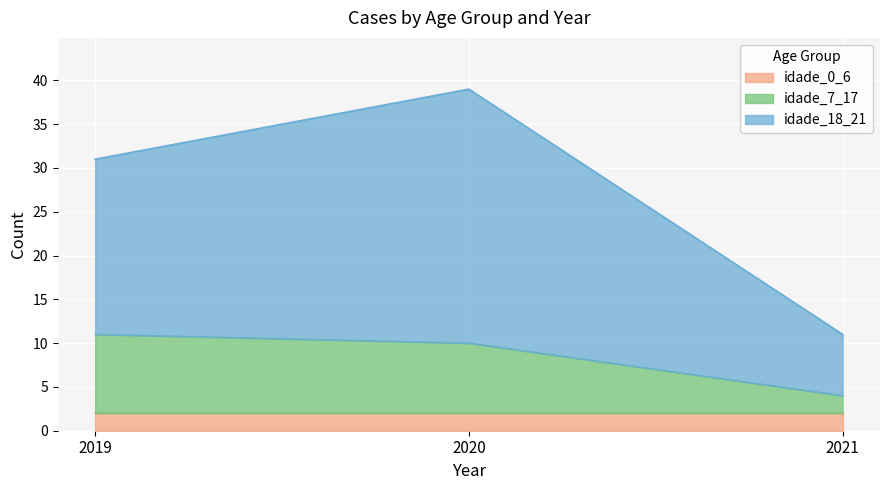

Is the value of idade_18_21 at 2020 greater than the value of idade_7_17 at 2020?

Yes